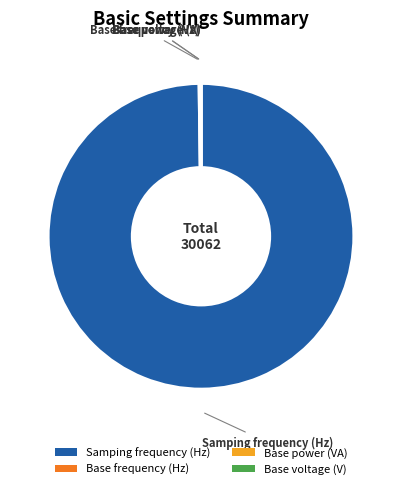

What is the majority slice?

Samping frequency (Hz)